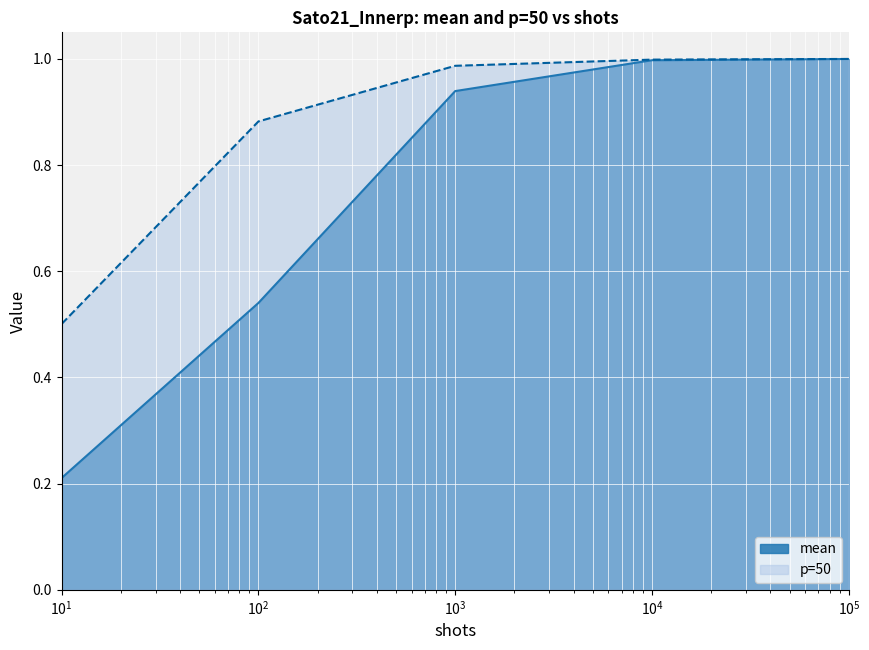

Rank the series by their average value, from highest to lowest.

p=50, mean